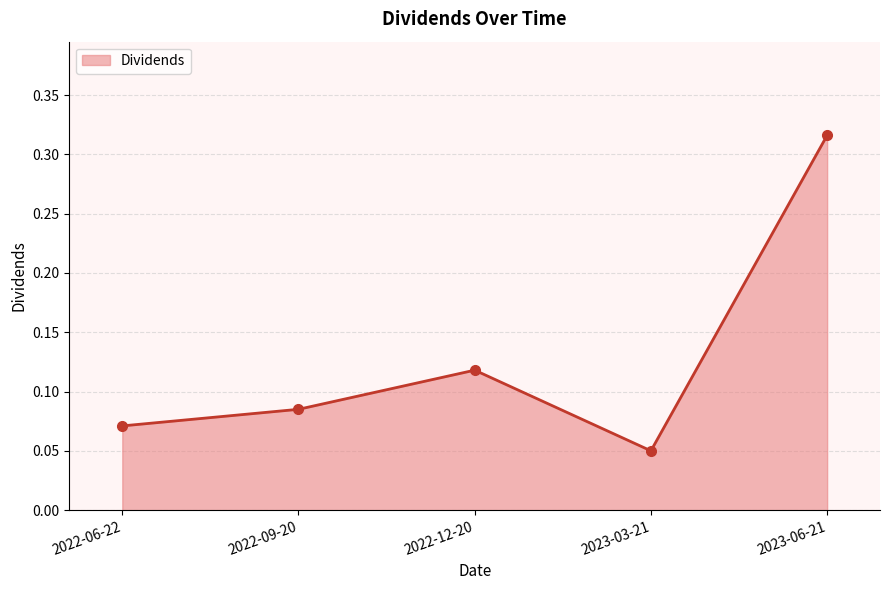

List the labels in order of value, largest first.

2023-06-21, 2022-12-20, 2022-09-20, 2022-06-22, 2023-03-21